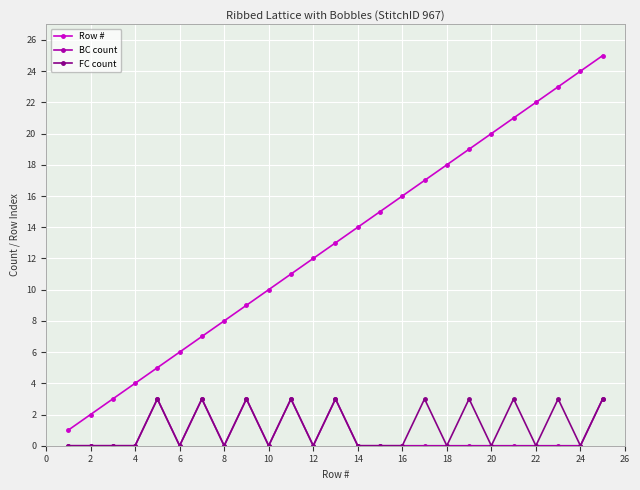

Reading right to left, list all the values displayed in this chart.

Row #: 25	24	23	22	21	20	19	18	17	16	15	14	13	12	11	10	9	8	7	6	5	4	3	2	1
BC count: 3	0	0	0	0	0	0	0	0	0	0	0	3	0	3	0	3	0	3	0	3	0	0	0	0
FC count: 3	0	3	0	3	0	3	0	3	0	0	0	3	0	3	0	3	0	3	0	3	0	0	0	0